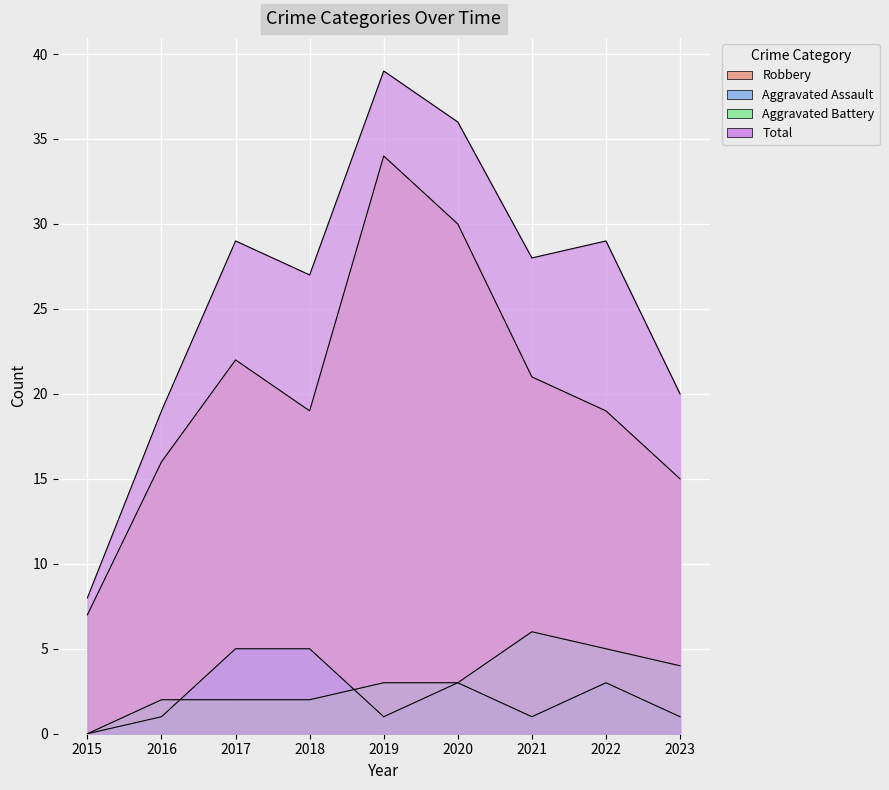

At which category is the sum across all series the highest?

2019